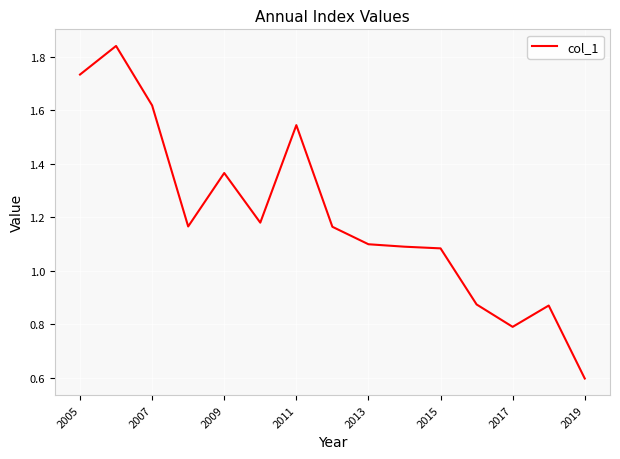

What is the minimum value shown in the chart?

0.6